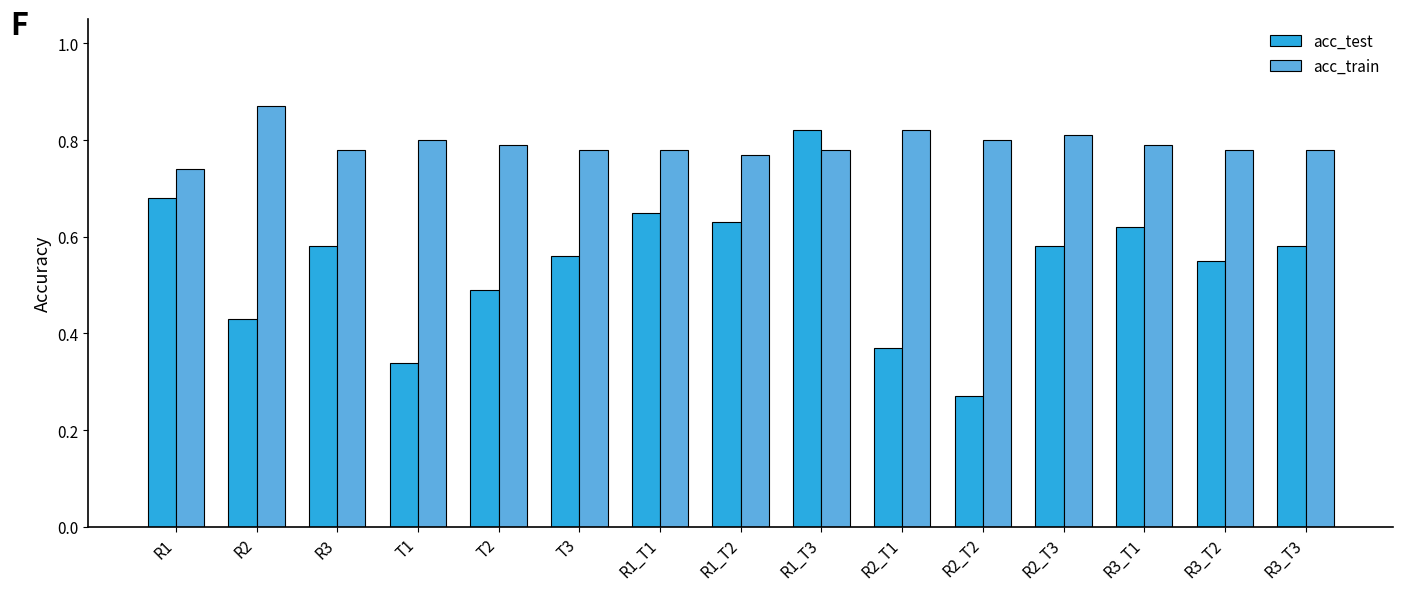

What is the difference between the maximum and minimum values in the acc_train series?

0.1